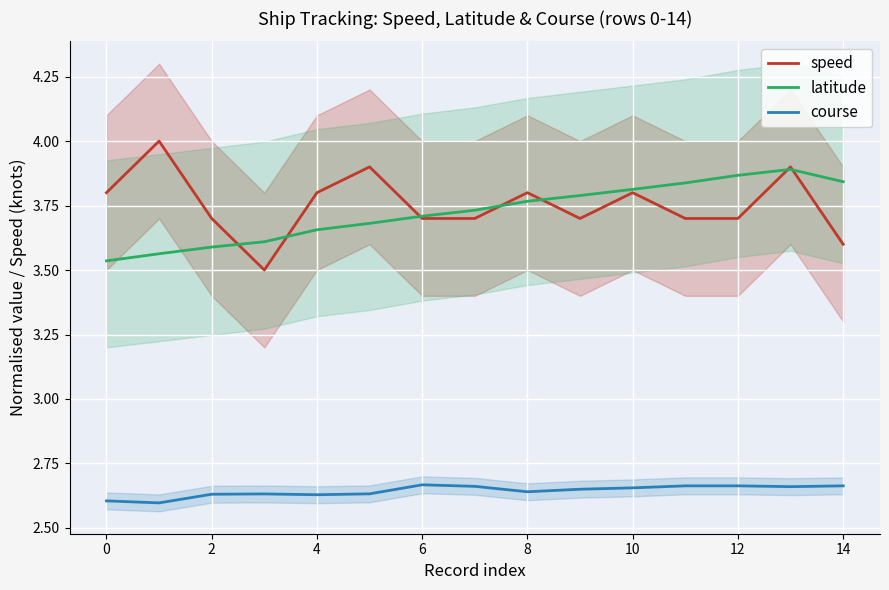

What are all the series names shown in the legend?

speed, latitude, course